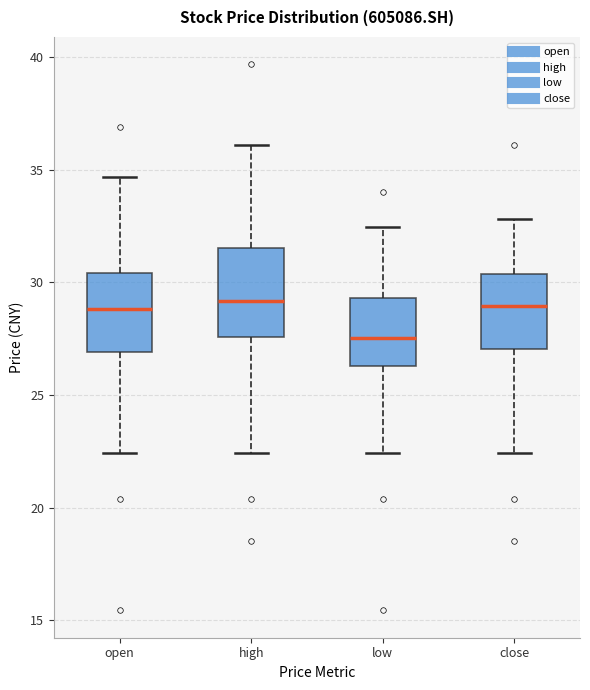

Where does the lower whisker of the box for open end on the y-axis? The values are not printed on the chart, so give them approximately, as read against the axis.

22.5